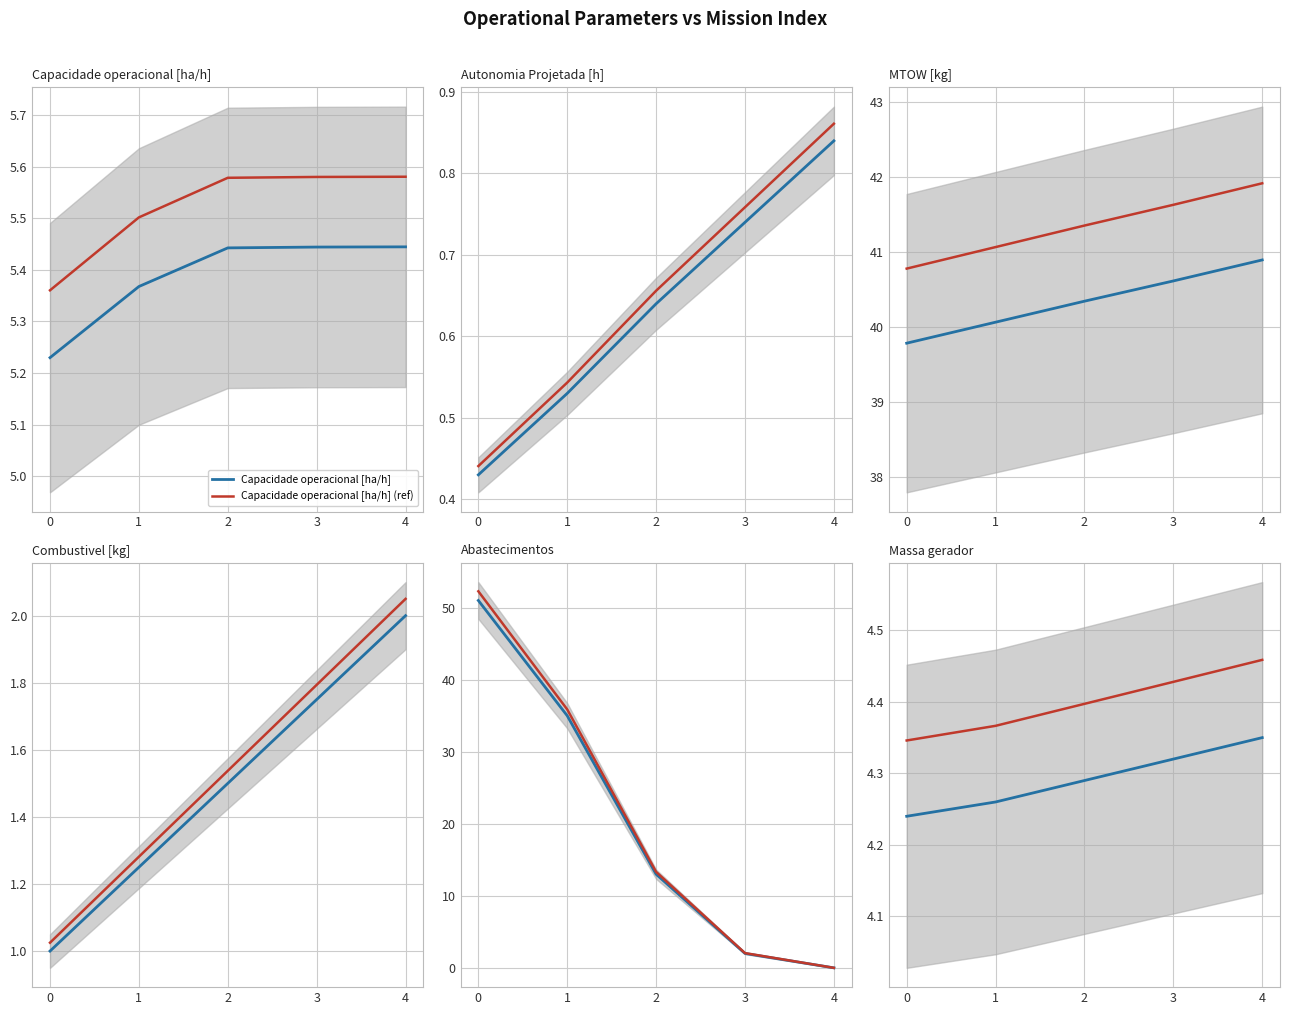

What is the difference between the second highest and minimum values in the Combustivel [kg] series?

0.8